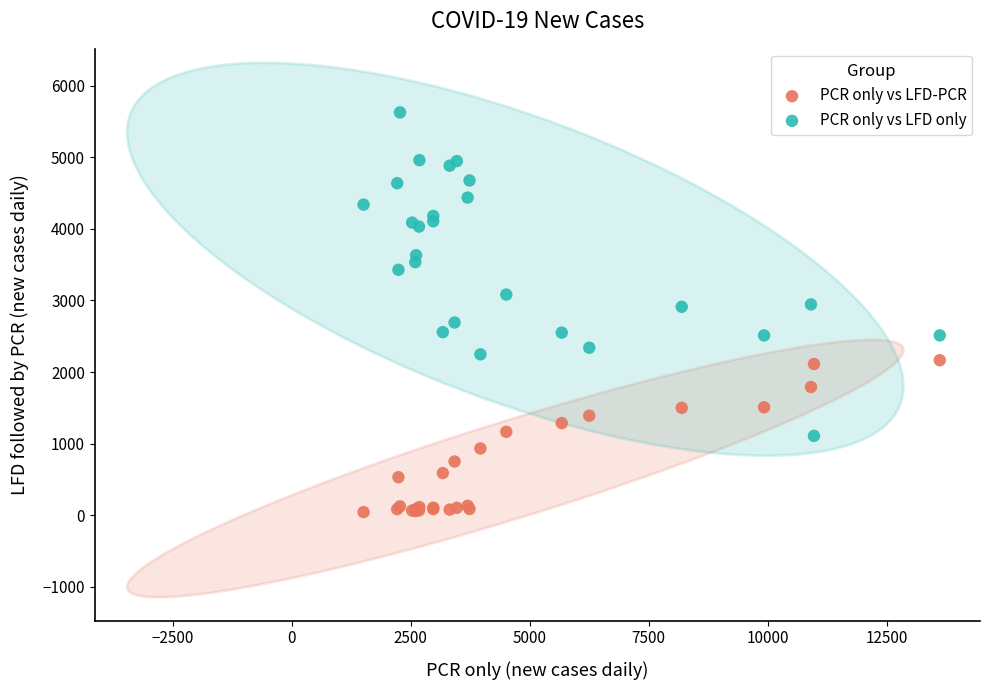

What is the X range (max minus min) for the scatter plot?

12112